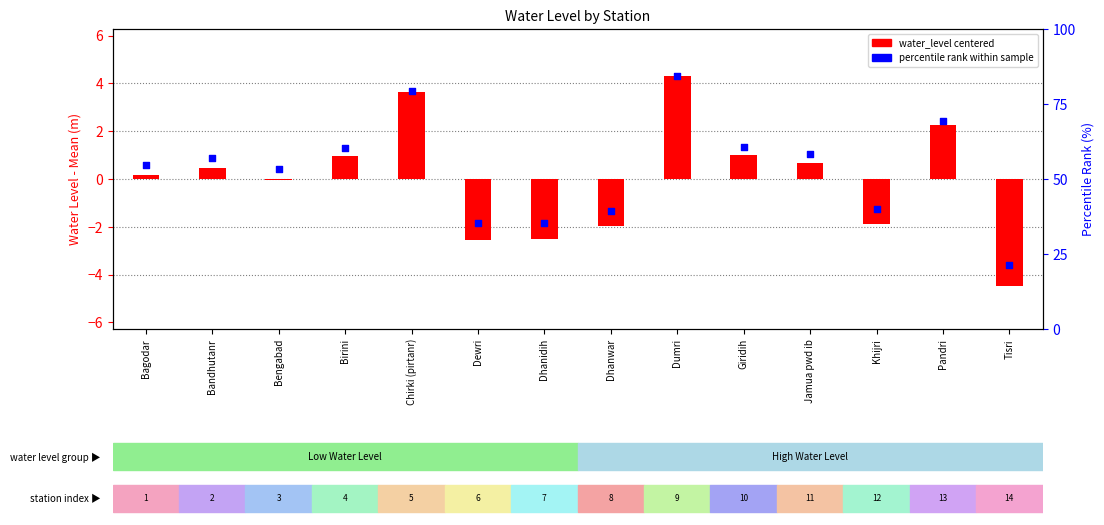

Is the value of percentile rank at Bengabad greater than the value of water_level centered at Jamua pwd ib?

Yes